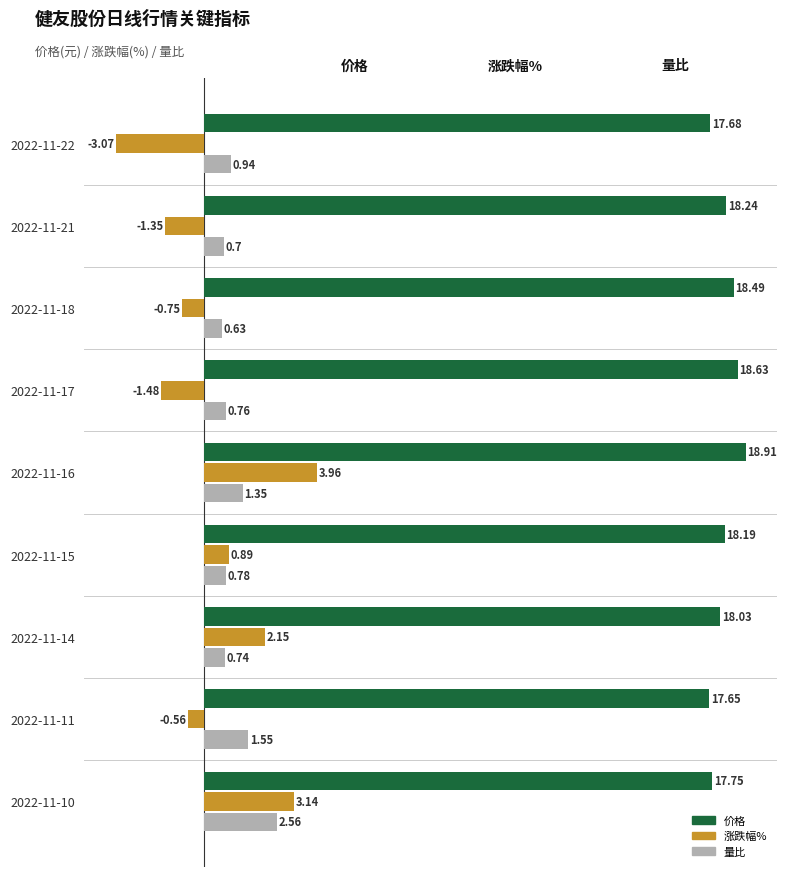

What is the total value across all series at 2022-11-22?

15.6